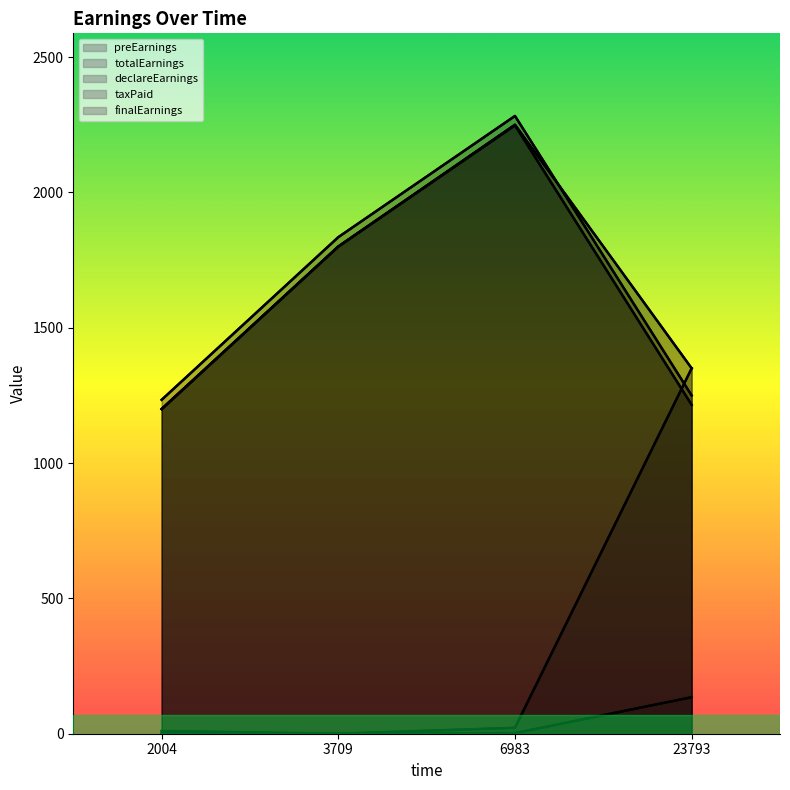

What is the average value of the declareEarnings series?

34.5